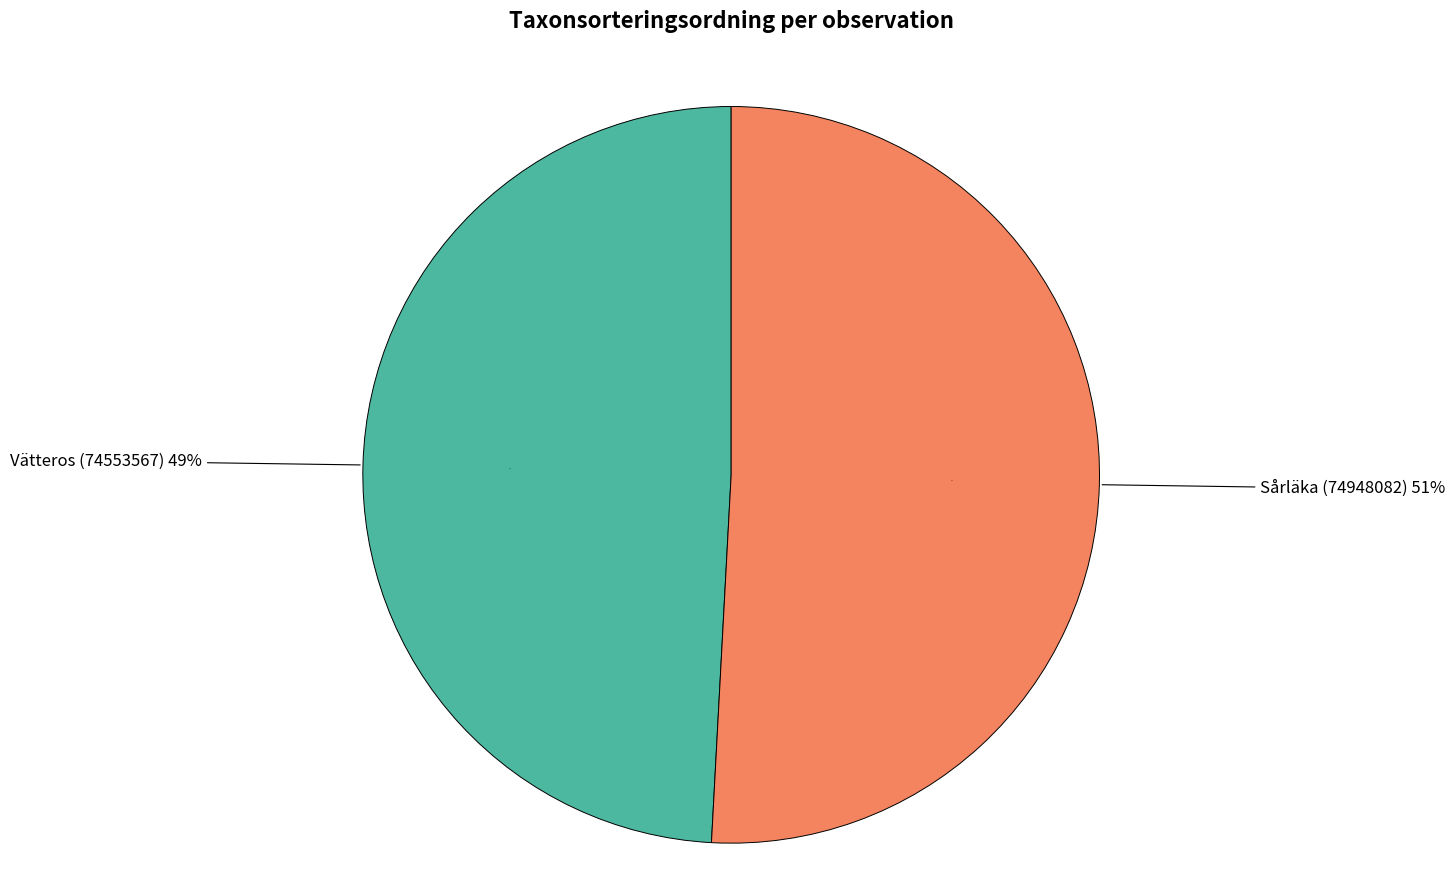

The Sårläka (74948082) slice represents 60% of the pie. True or false?

False